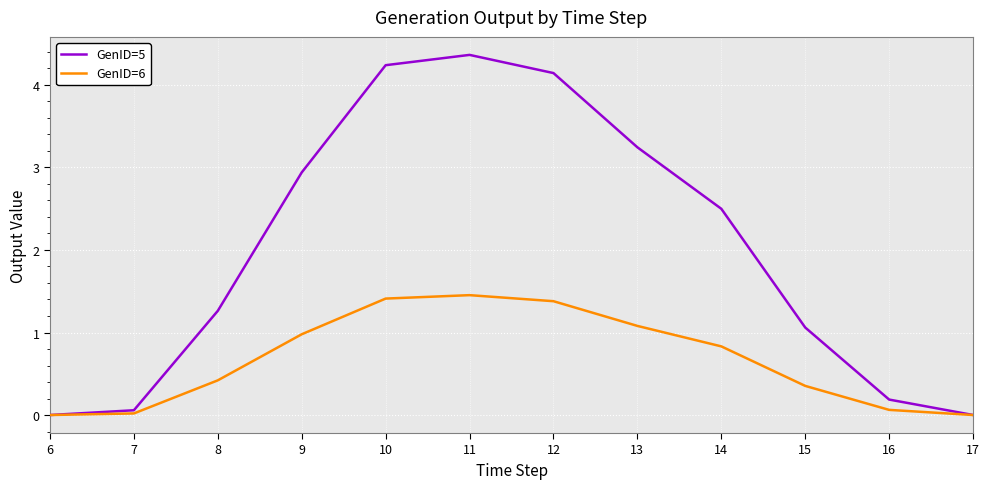

What is the average value of the GenID=5 series?

2.0